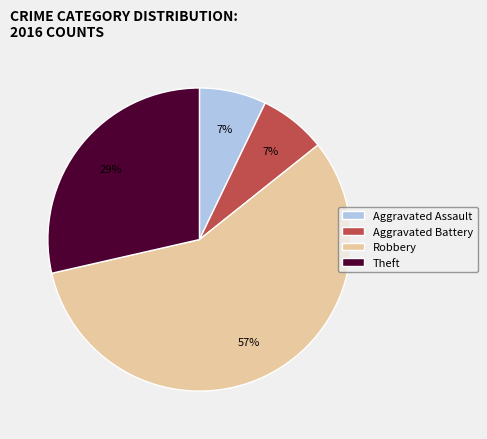

Which category accounts for the majority?

Robbery